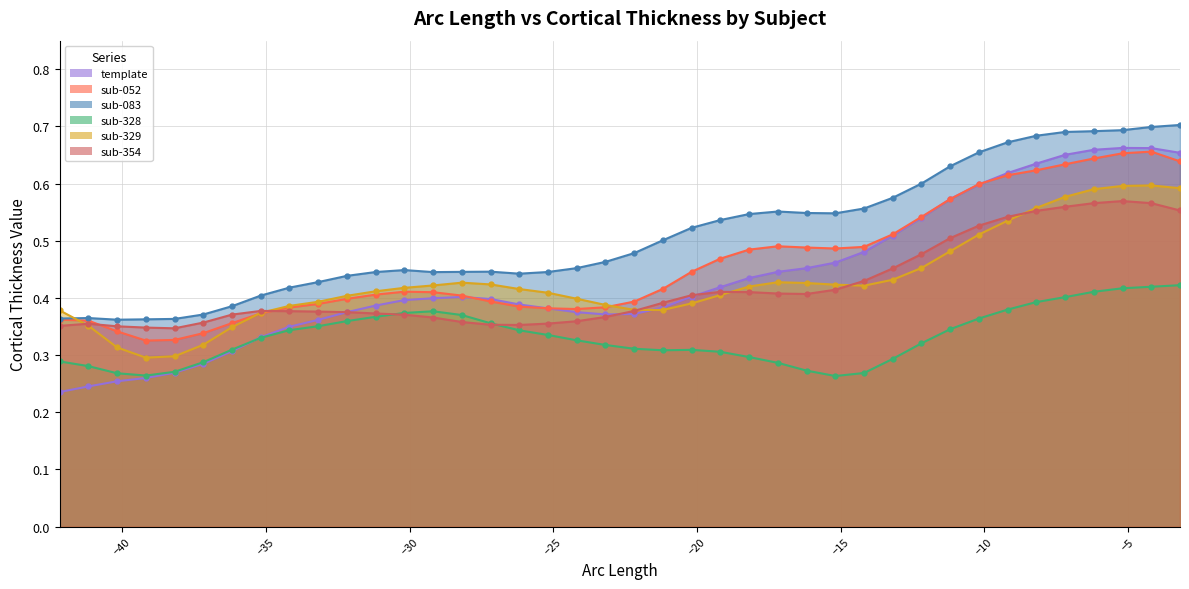

Which series has the largest range (max minus min)?

template